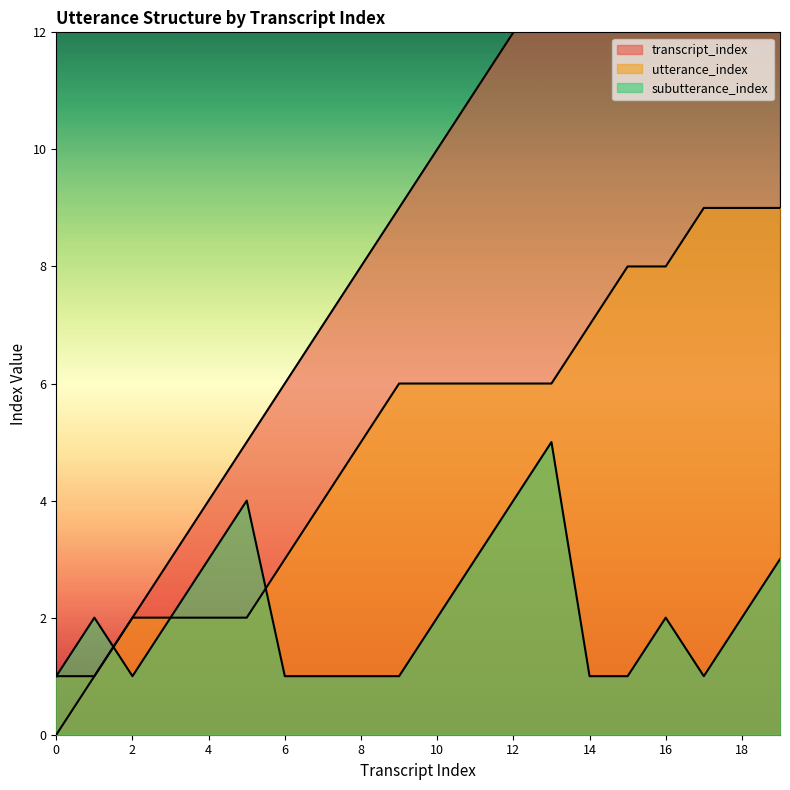

True or false: transcript_index and utterance_index cross at least once.

False